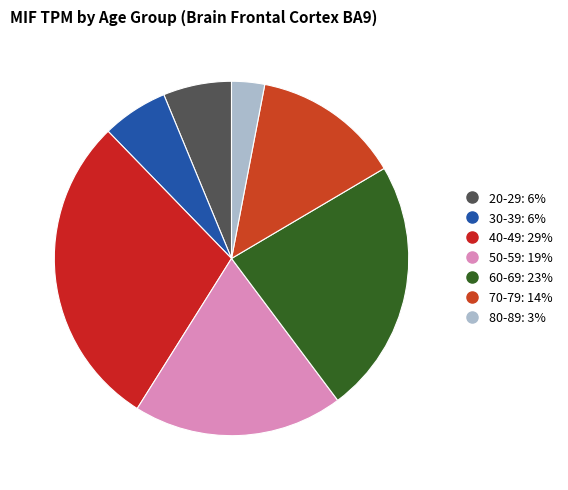

Which category has the smallest portion of the pie?

80-89